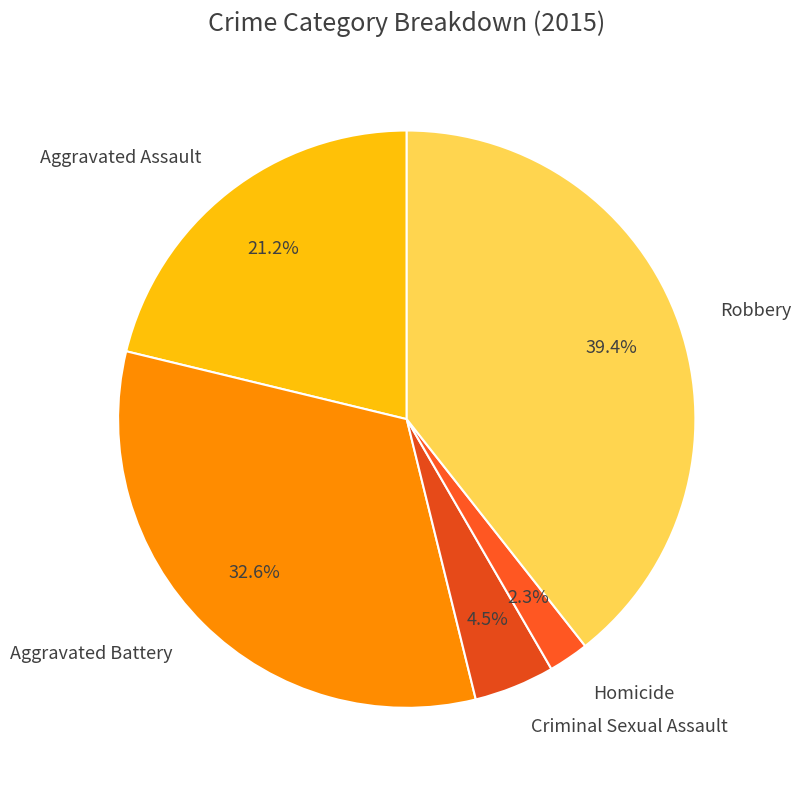

To the nearest percent, what percentage of the pie is Aggravated Battery?

33%